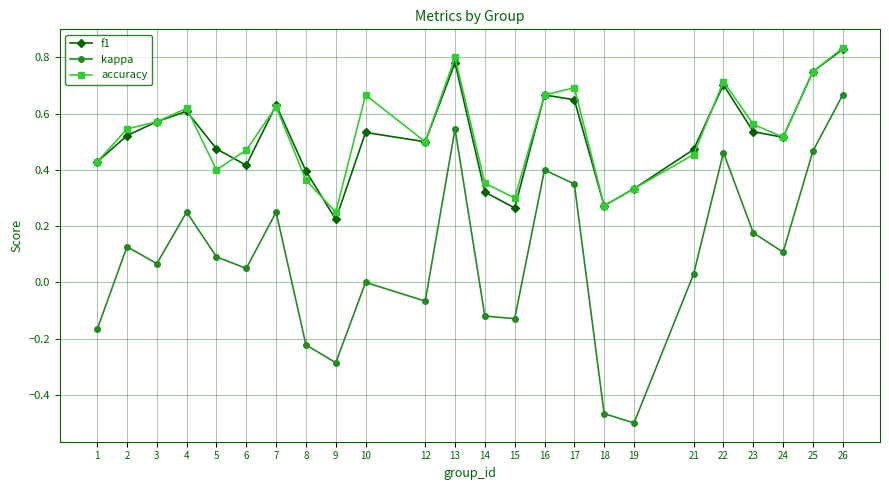

Does the chart display data point markers on the line(s)?

Yes